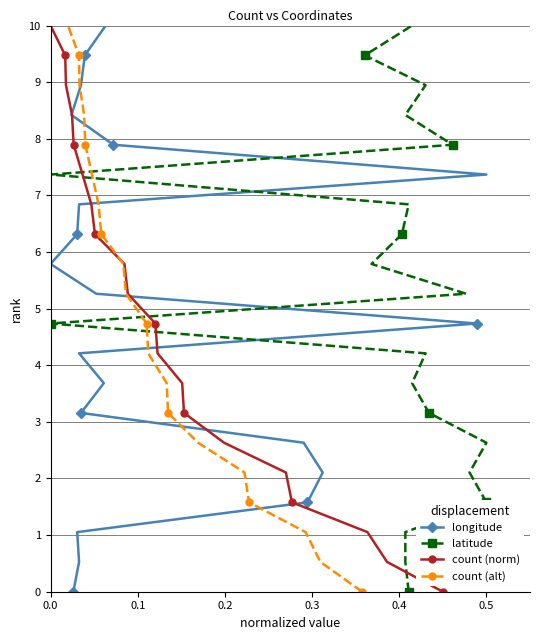

Which series has the largest range (max minus min)?

longitude